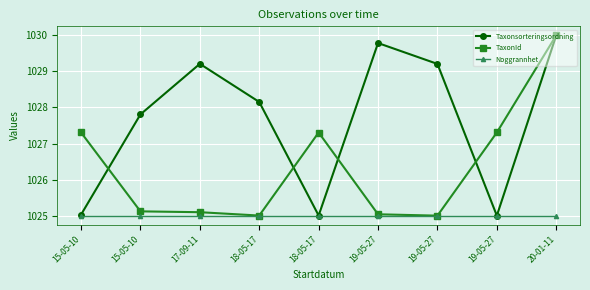

At which category does TaxonId reach its first local valley?

18-05-17